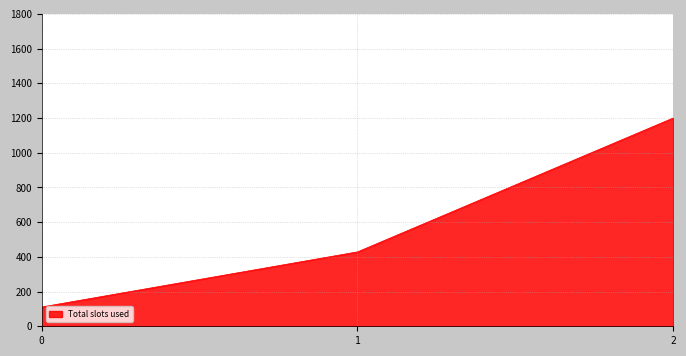

What is the greatest value displayed?

1200.0